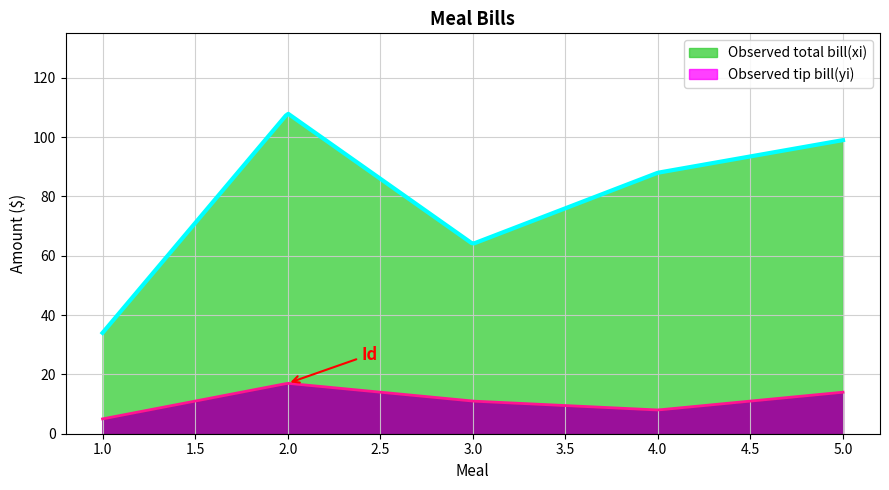

True or false: Observed tip bill(yi) and Observed total bill(xi) cross at least once.

False